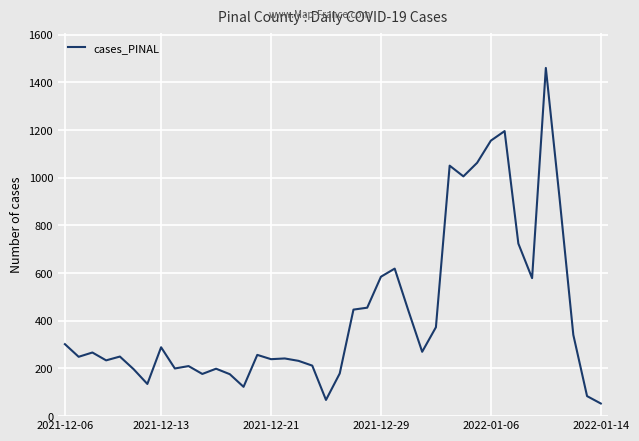

What is the greatest value displayed?

1461